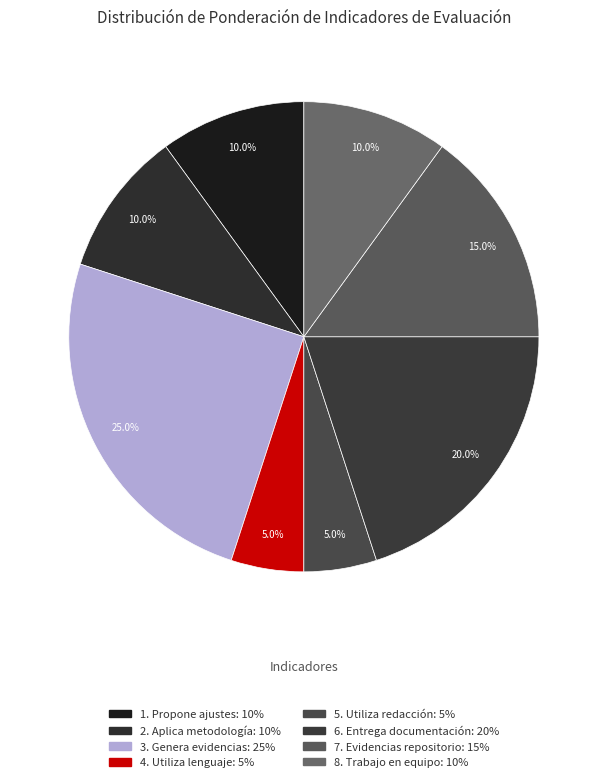

To the nearest percent, what portion does 1. Propone ajustes represent?

10%